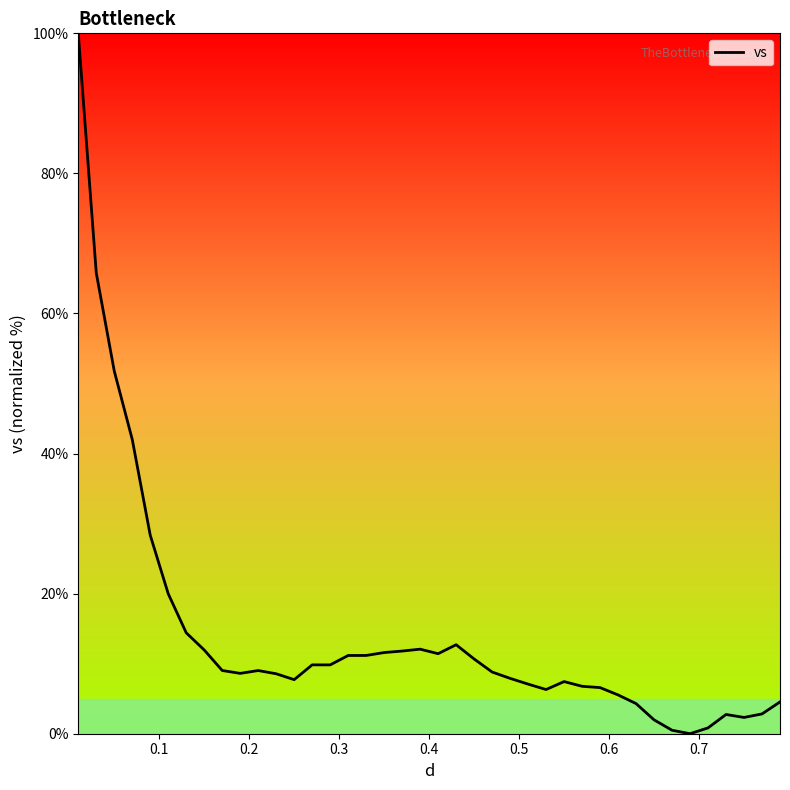

What is the difference between the maximum and minimum values?

100.0